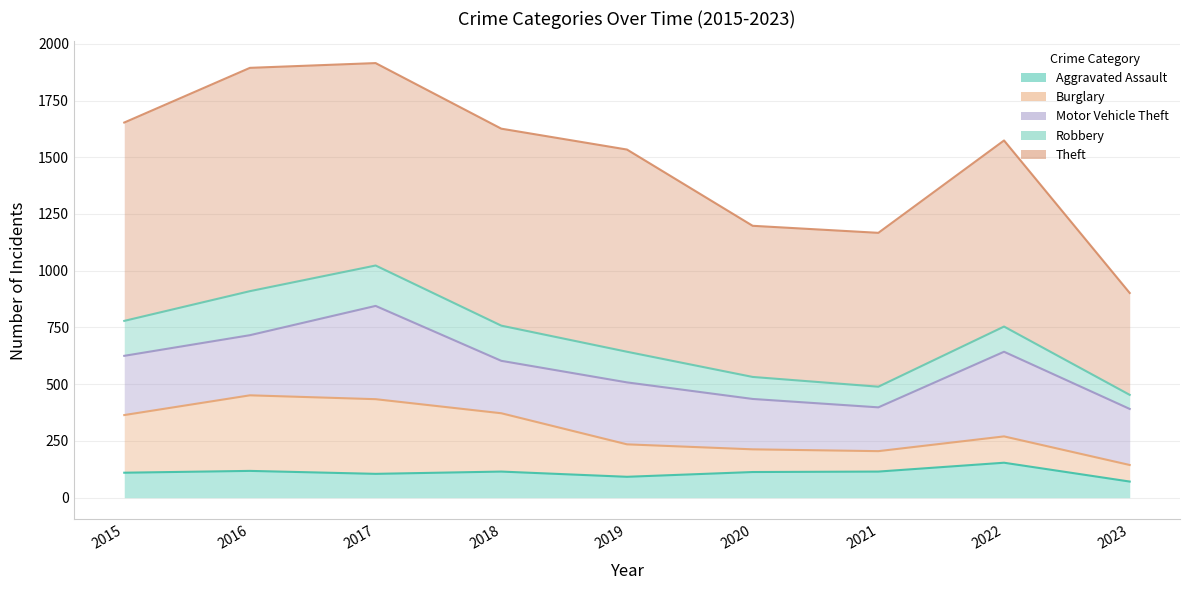

What is the sum of the Theft values at 2019 and 2016?

1875